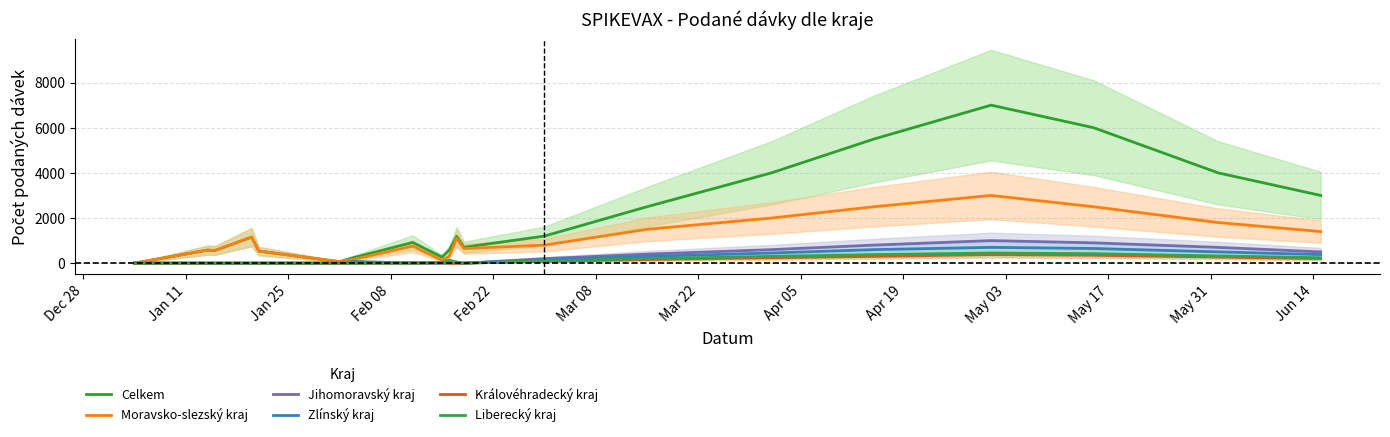

What is the sum of all Jihomoravský kraj values?

5133